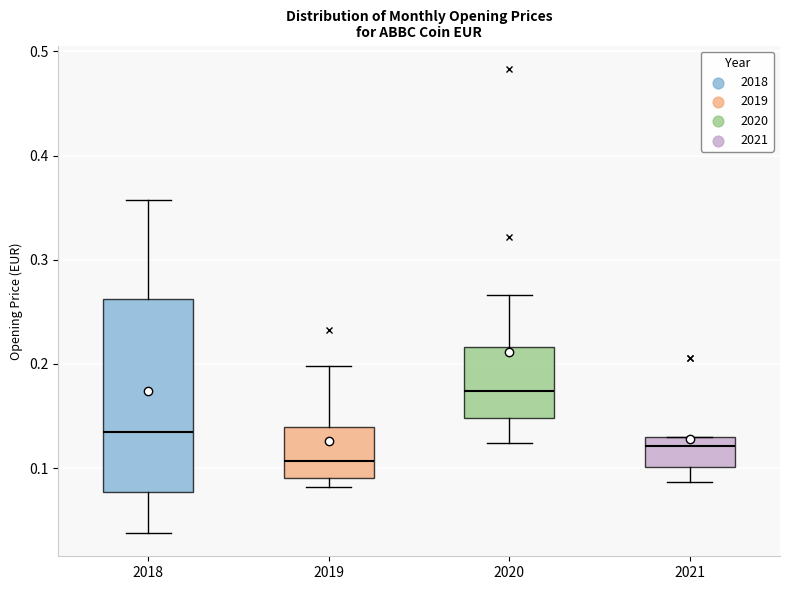

Where does the lower whisker of the box at x = 2018 end on the y-axis? The values are not printed on the chart, so give them approximately, as read against the axis.

0.04